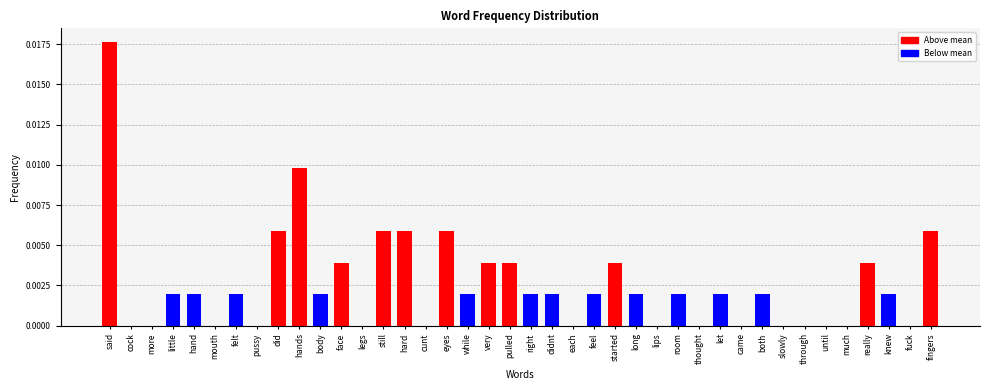

The chart shows a value of 0.0 at much. True or false?

True